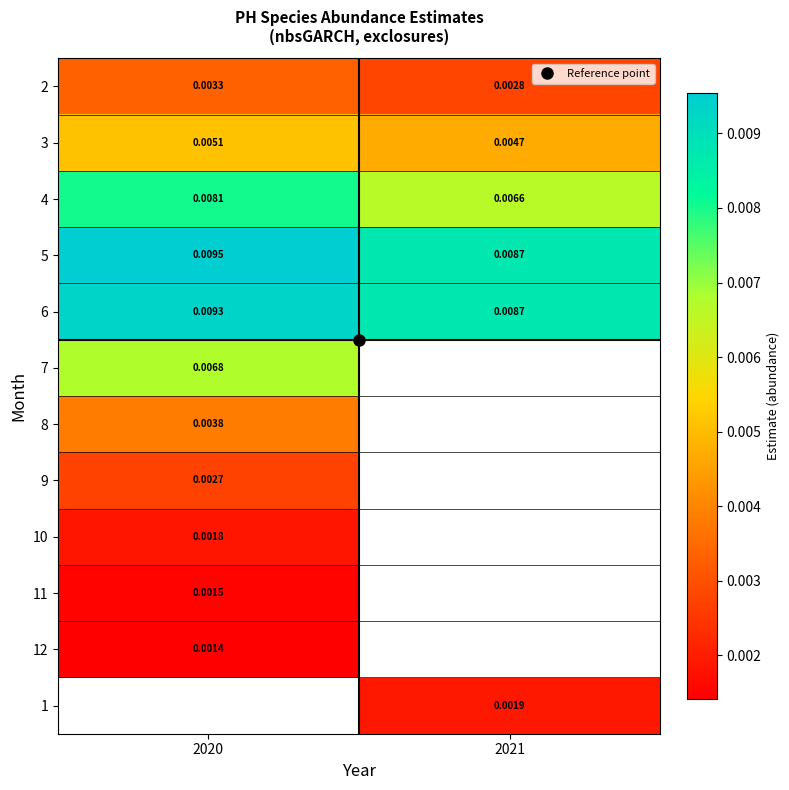

At how many categories does at least one series exceed 0?

2